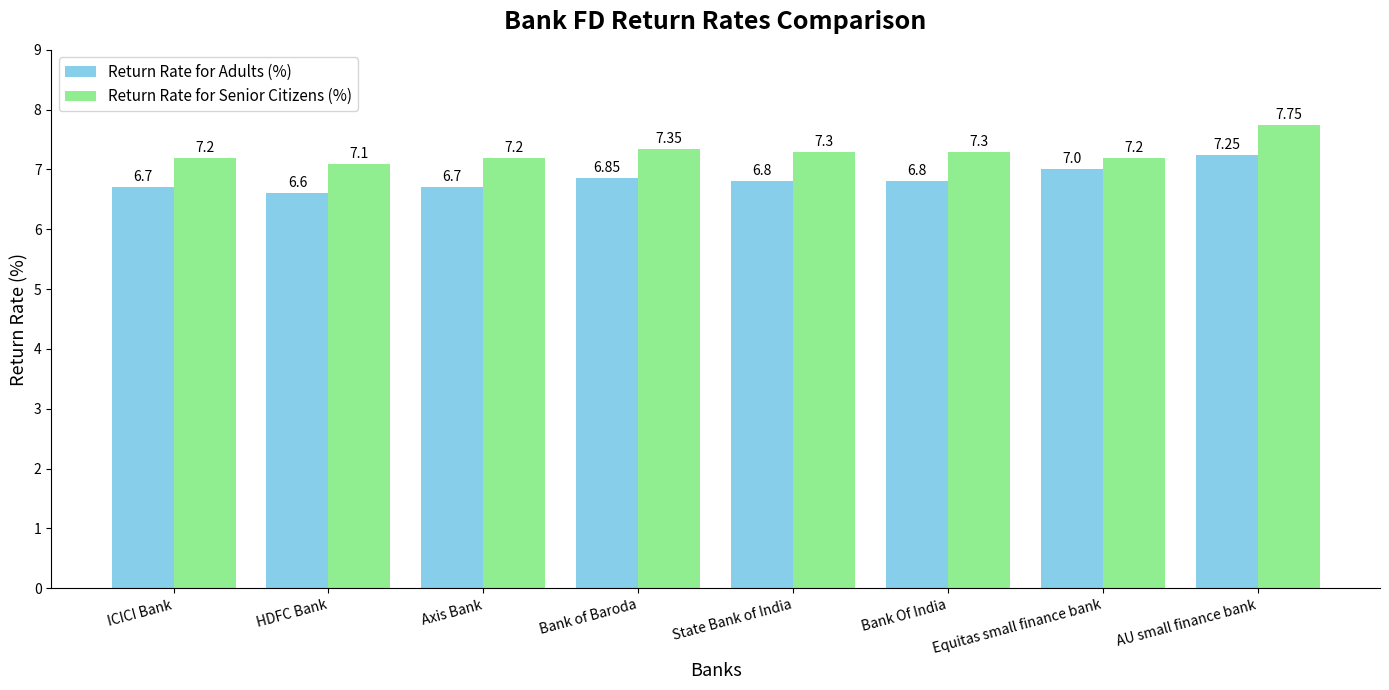

How many data points does each series have?

8